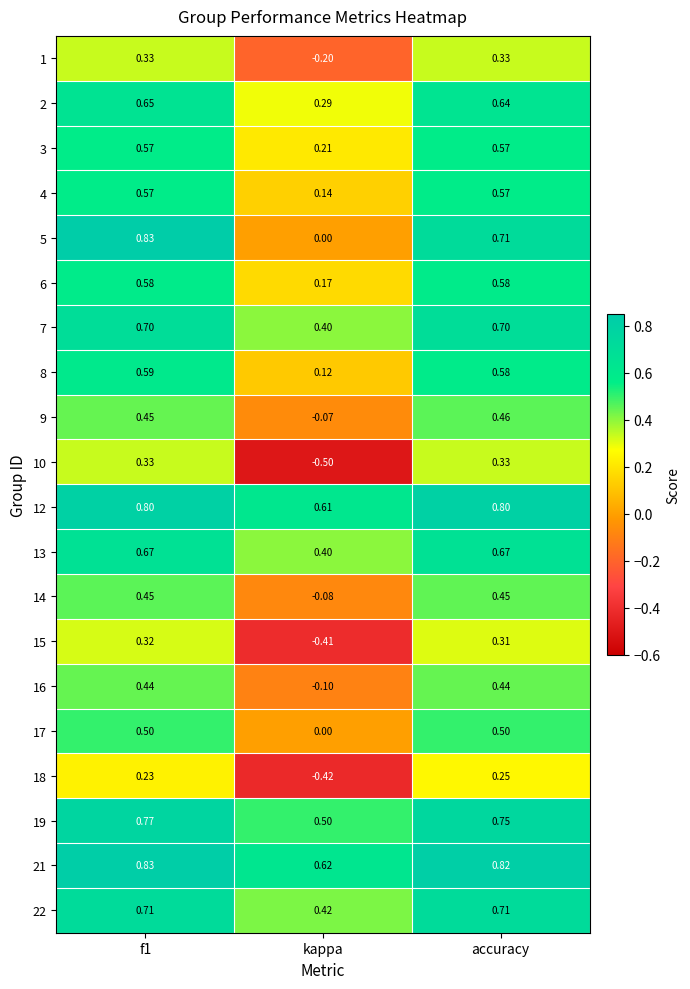

At which category is the sum across all series the highest?

f1